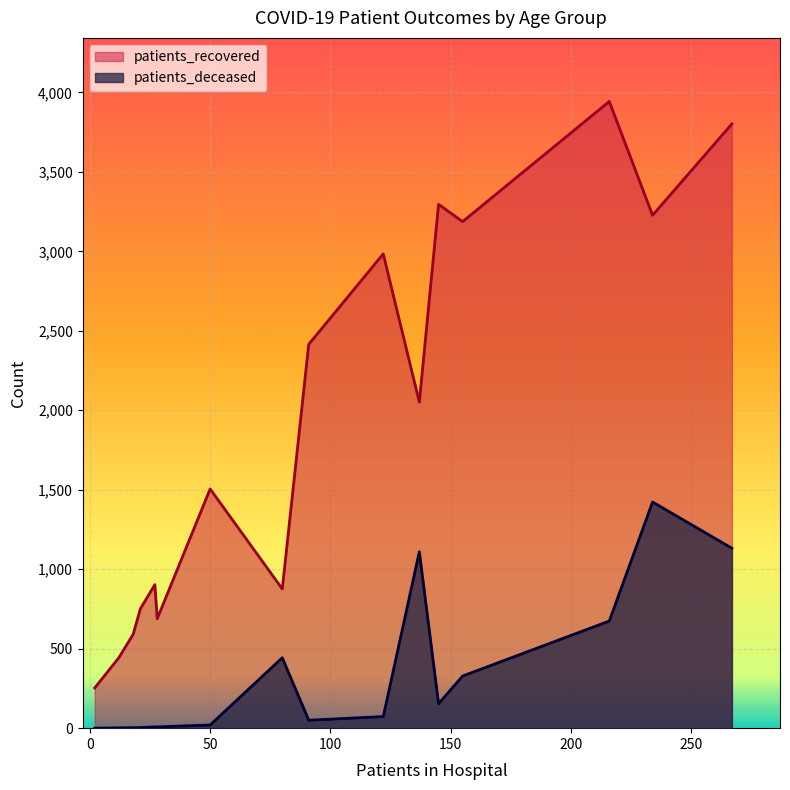

How many data points in patients_deceased are above 73?

7